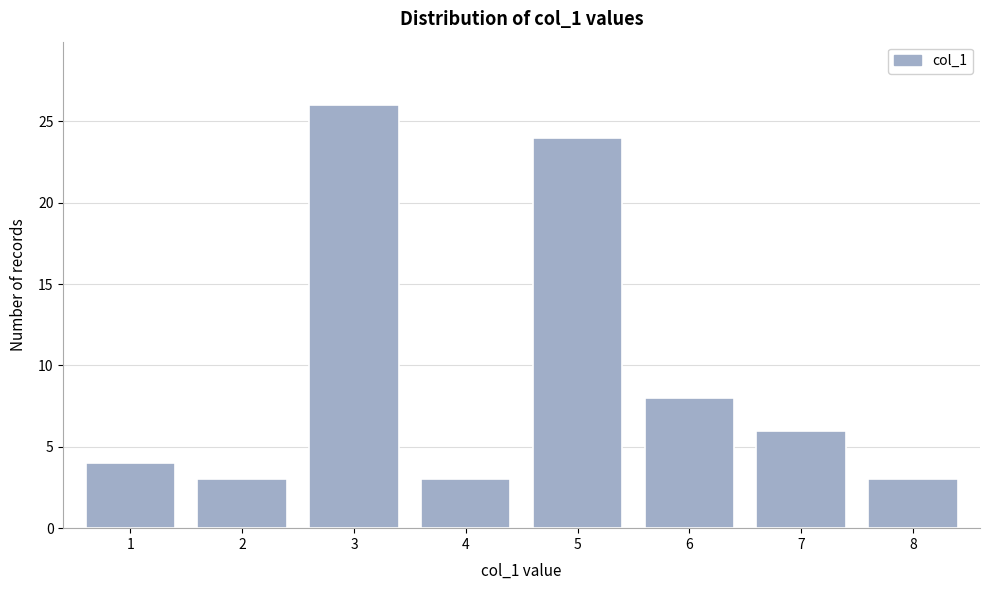

Reading left to right, extract all data points from this chart.

4	3	26	3	24	8	6	3